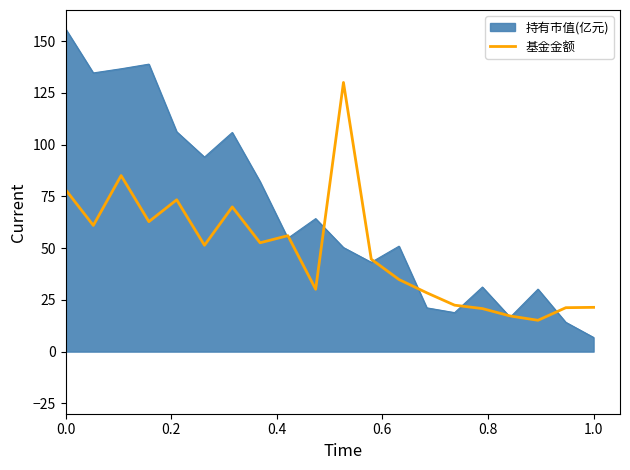

Which series has the widest spread of values?

持有市值(亿元)